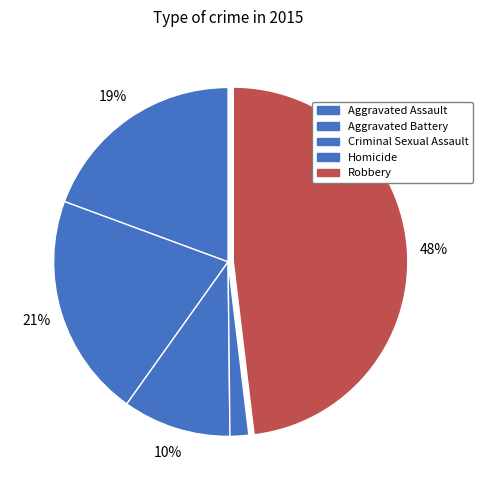

Is Aggravated Assault the majority of the pie?

No